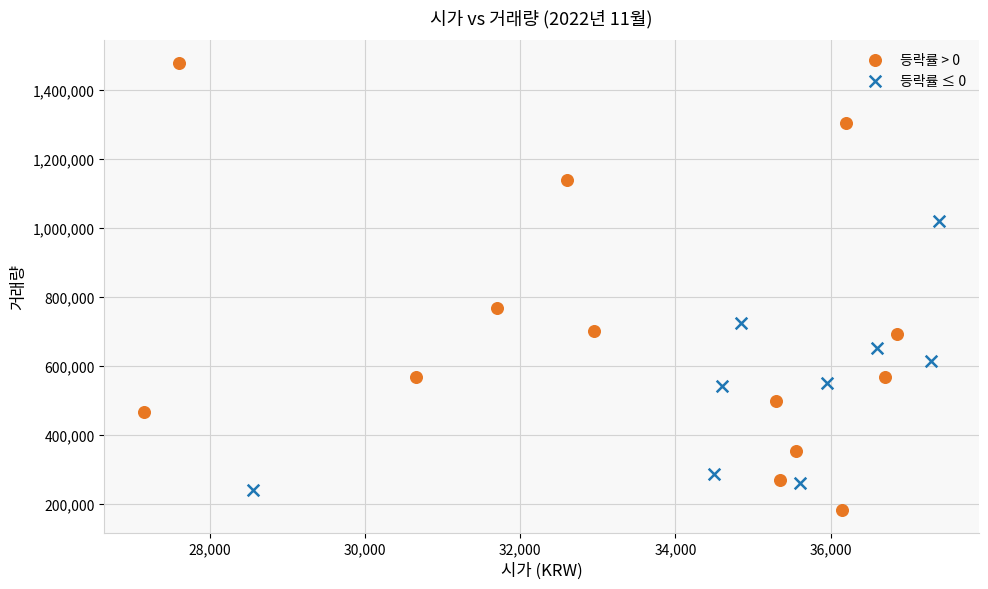

Which series contains the highest Y value?

등락률 > 0